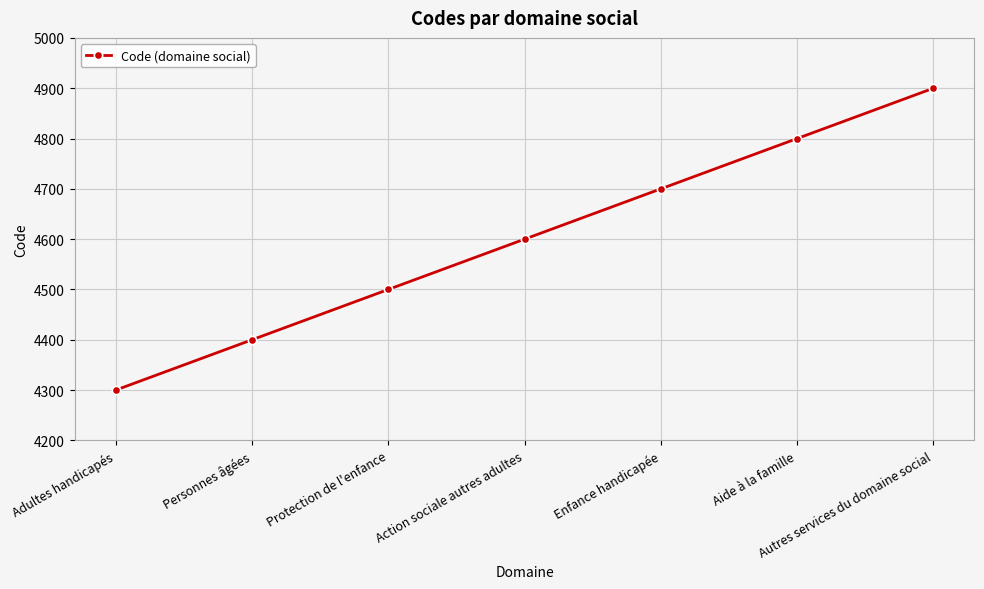

Read the value at Adultes handicapés, to the nearest 10.

4300